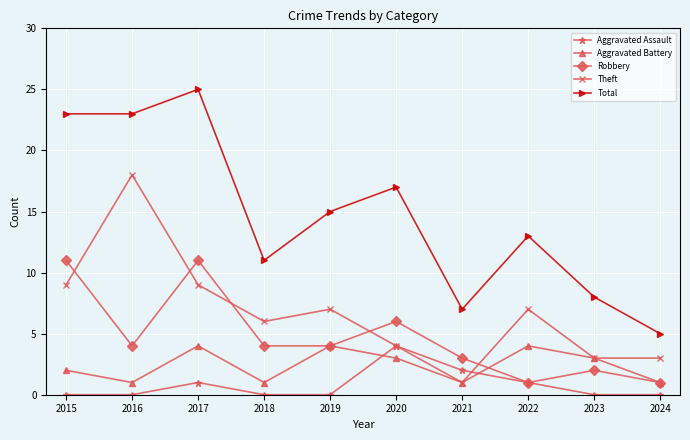

Reading left to right, list all the values displayed in this chart.

Aggravated Assault: 0	0	1	0	0	4	2	1	0	0
Aggravated Battery: 2	1	4	1	4	3	1	4	3	1
Robbery: 11	4	11	4	4	6	3	1	2	1
Theft: 9	18	9	6	7	4	1	7	3	3
Total: 23	23	25	11	15	17	7	13	8	5